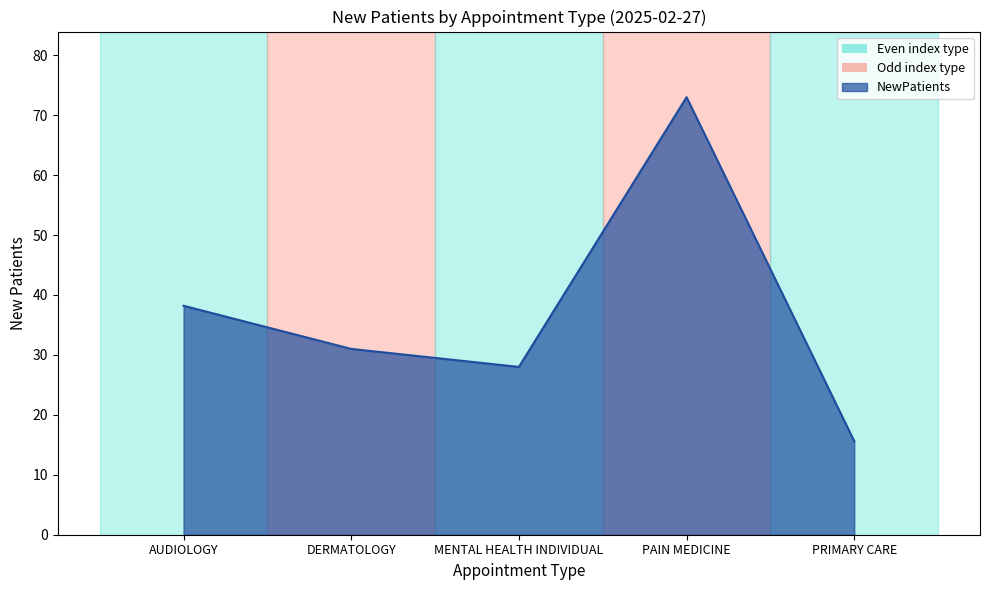

True or false: there are more than 1 points higher than both neighbors.

False